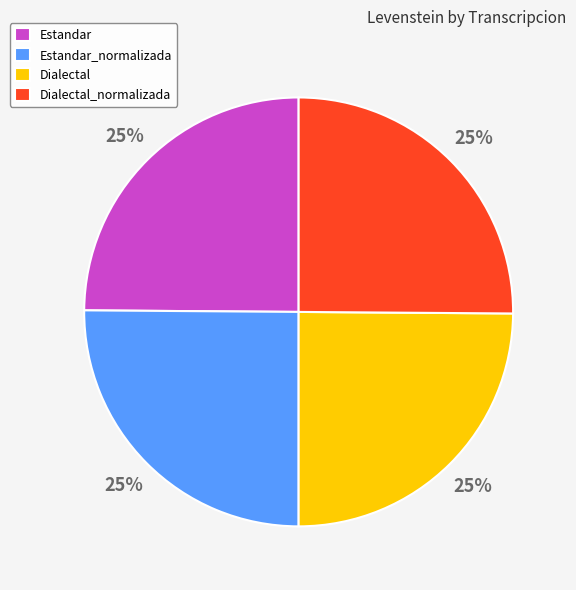

The Estandar slice represents 25% of the pie. True or false?

True